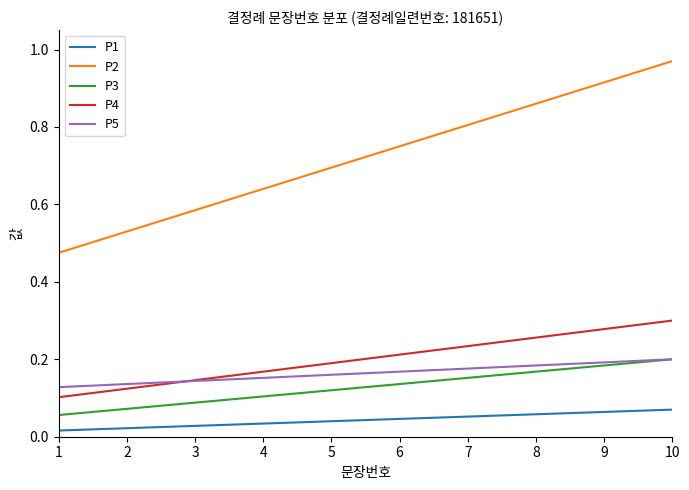

Is the value of P2 at 10 greater than the value of P4 at 6?

Yes